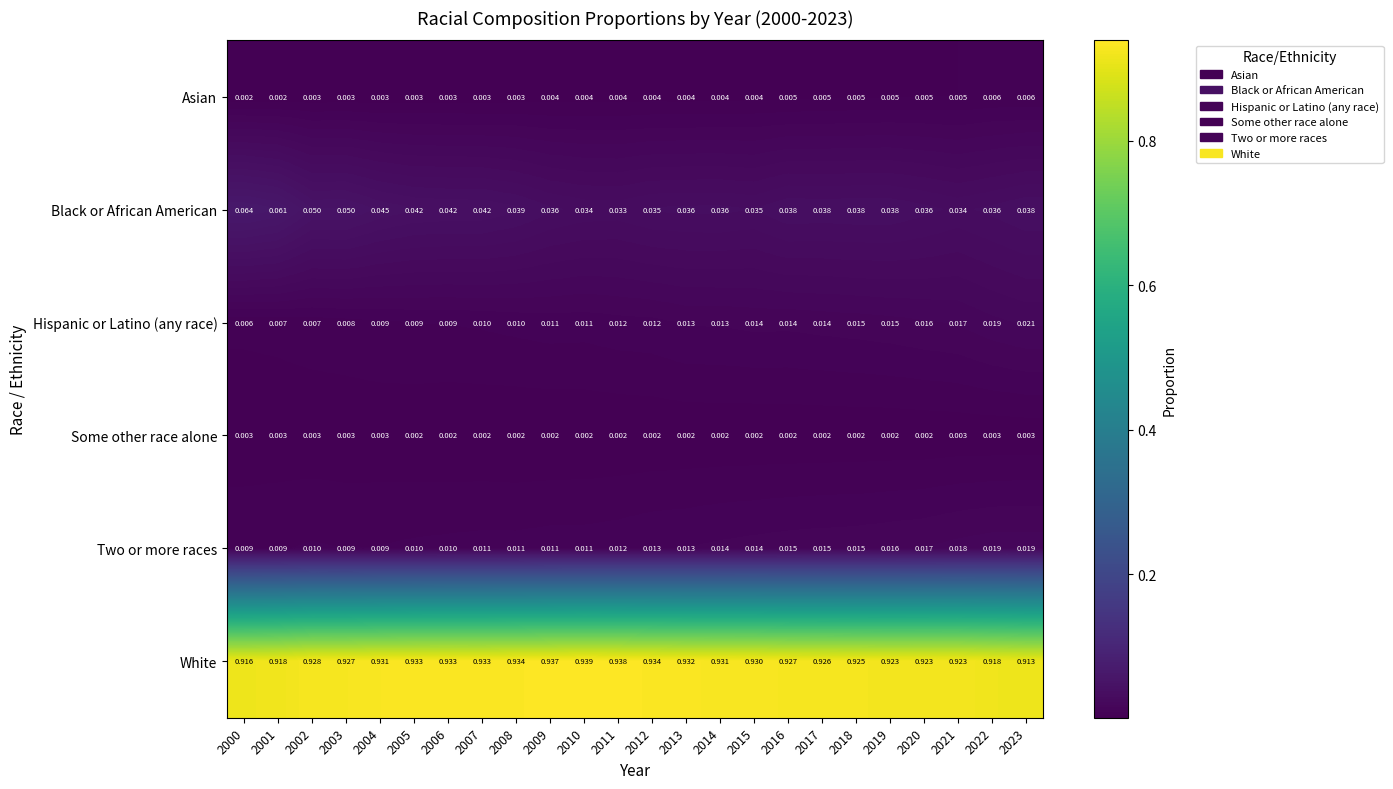

List the series in order of their peak value, lowest first.

Some other race alone, Asian, Two or more races, Hispanic or Latino (any race), Black or African American, White